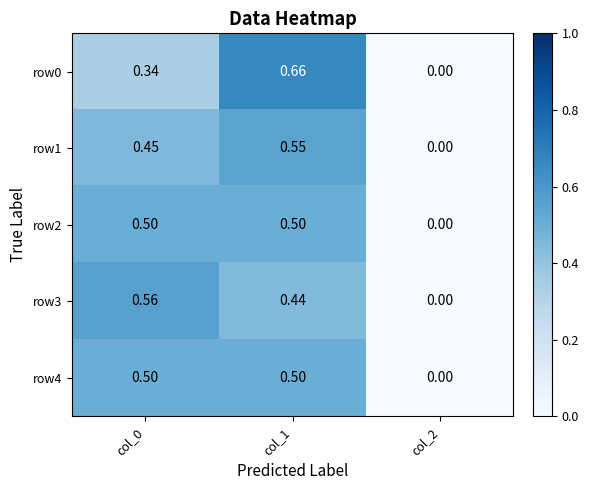

How many distinct data groups are displayed?

5